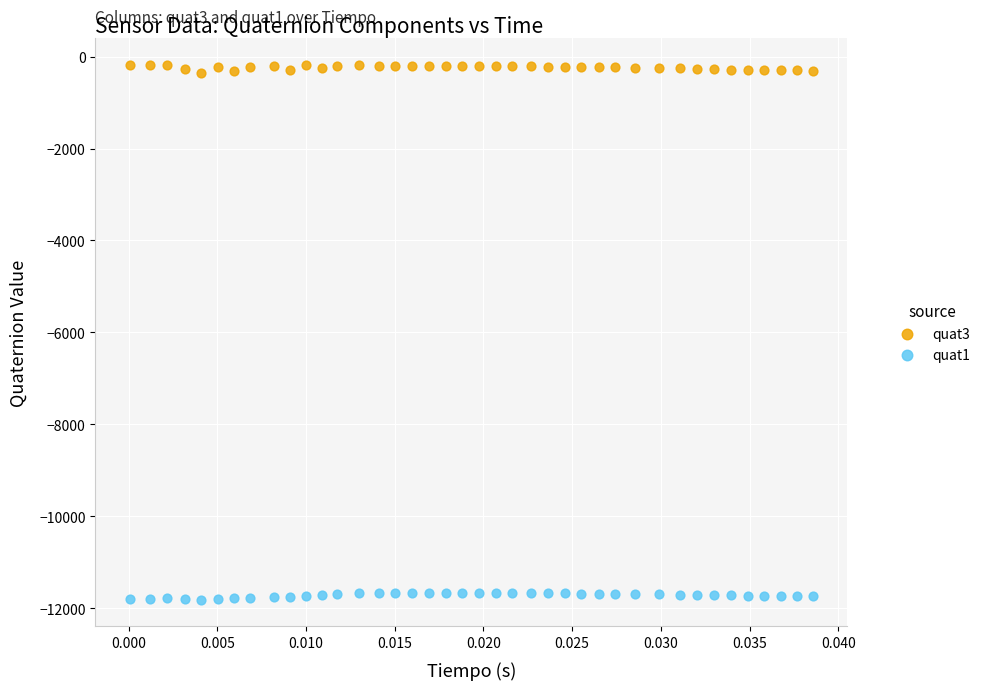

Which series reaches the minimum Y coordinate?

quat1